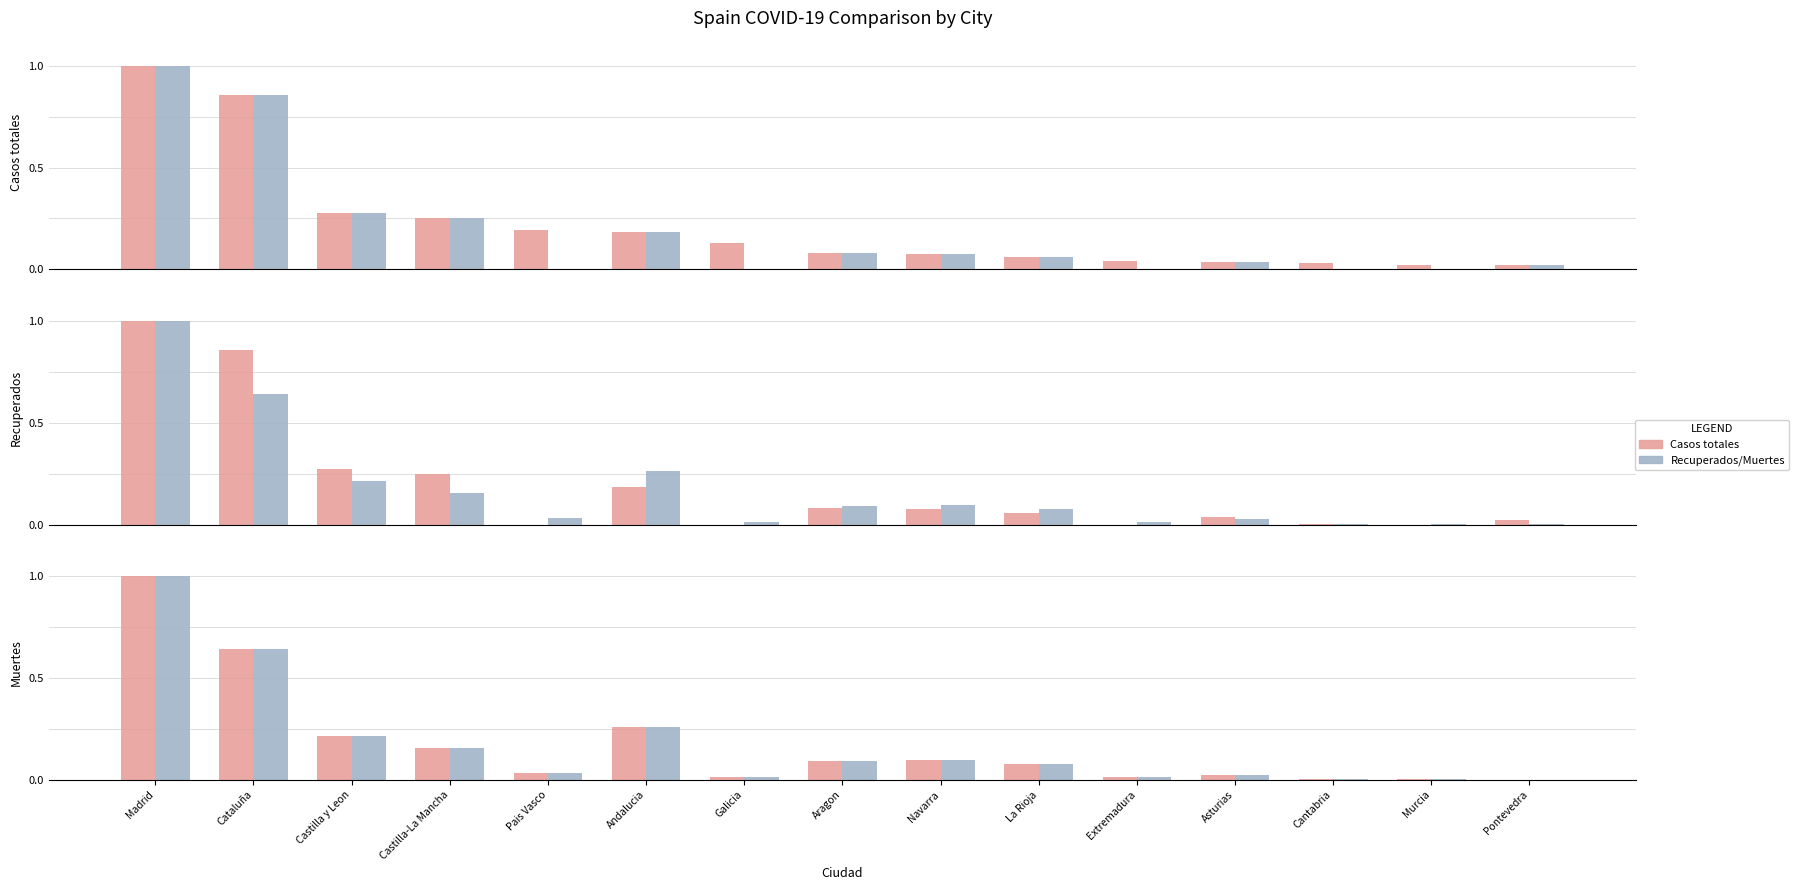

Which label corresponds to the smallest value in the chart?

Pontevedra